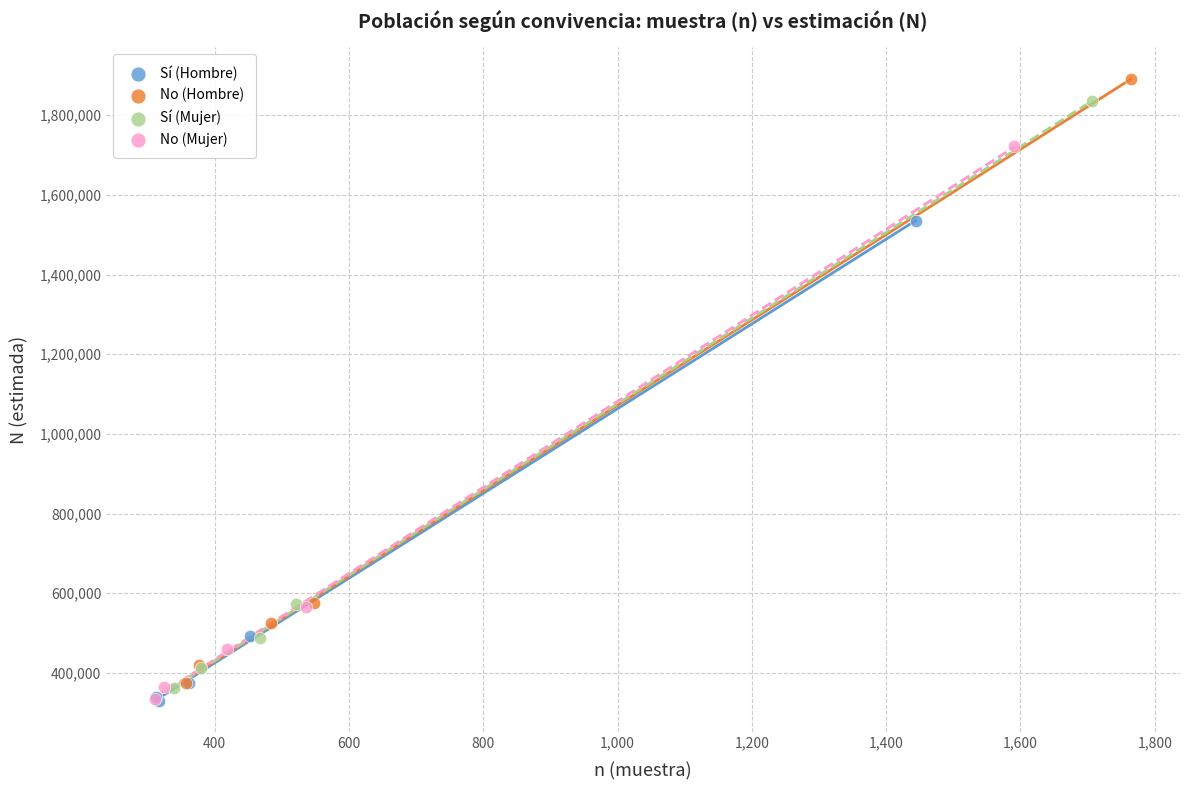

Which series has the widest spread of Y values?

No (Hombre)